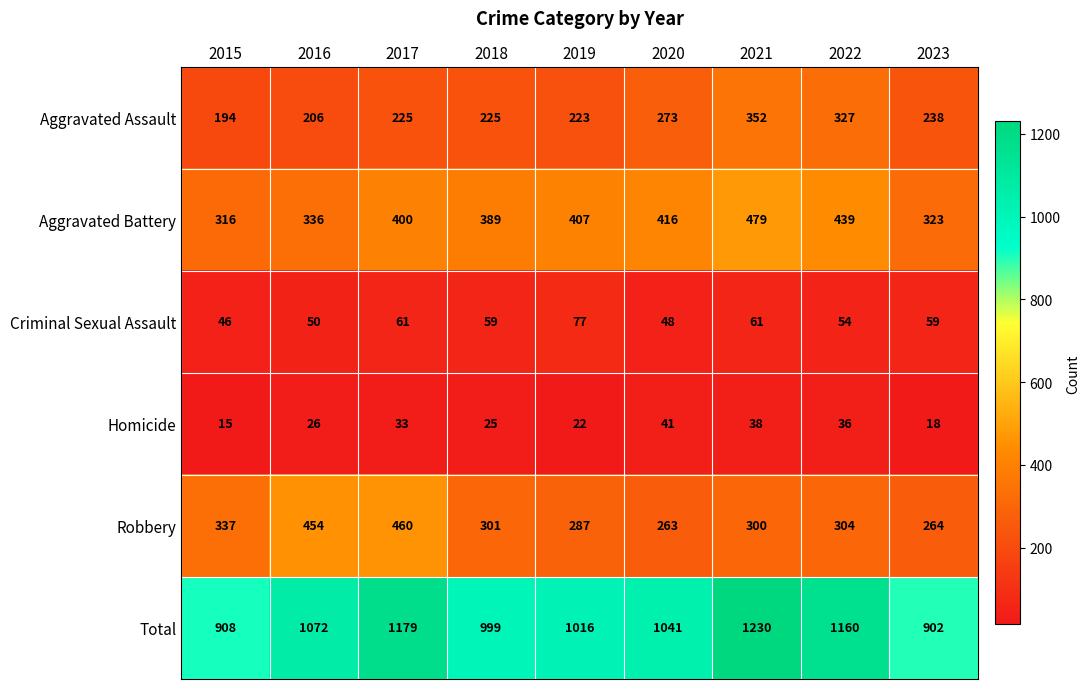

What is the difference between the maximum and minimum values in the Criminal Sexual Assault series?

31